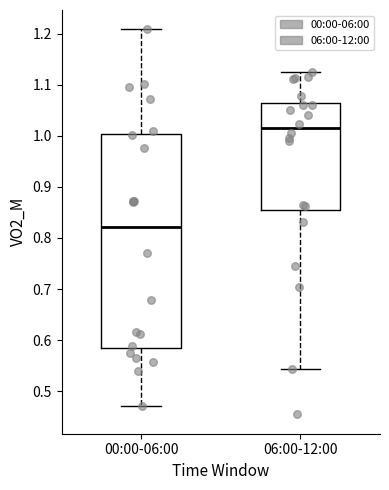

Which box has the highest median line?

06:00-12:00